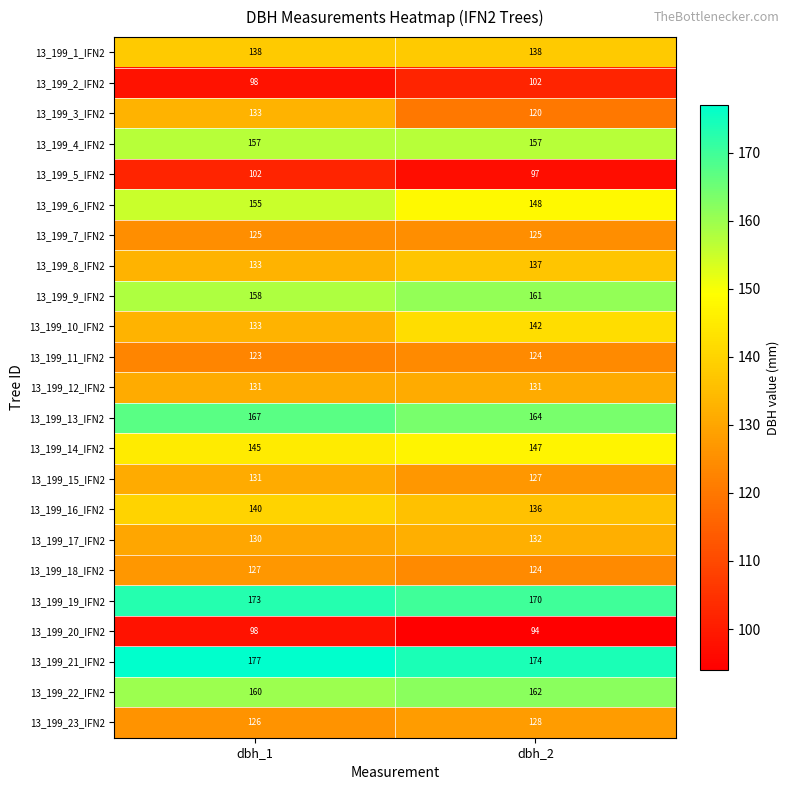

Rank the categories by 13_199_13_IFN2 value from lowest to highest.

dbh_2, dbh_1